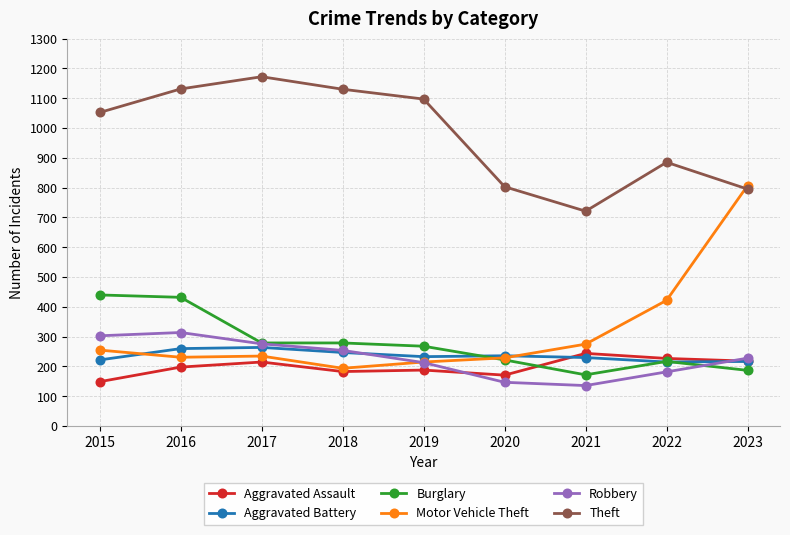

How many lines are shown in the chart?

6